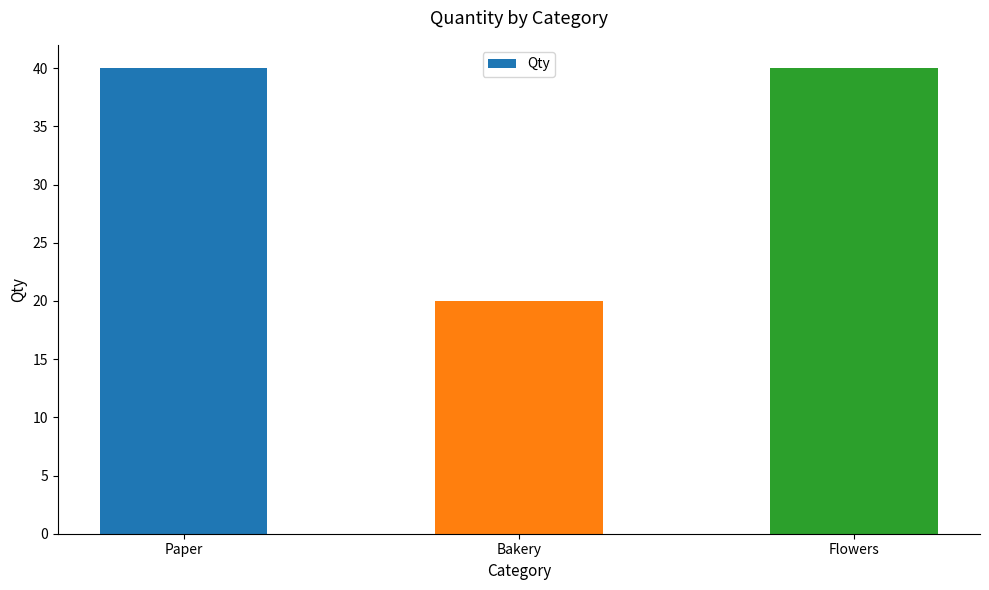

What position from the right is Flowers?

1